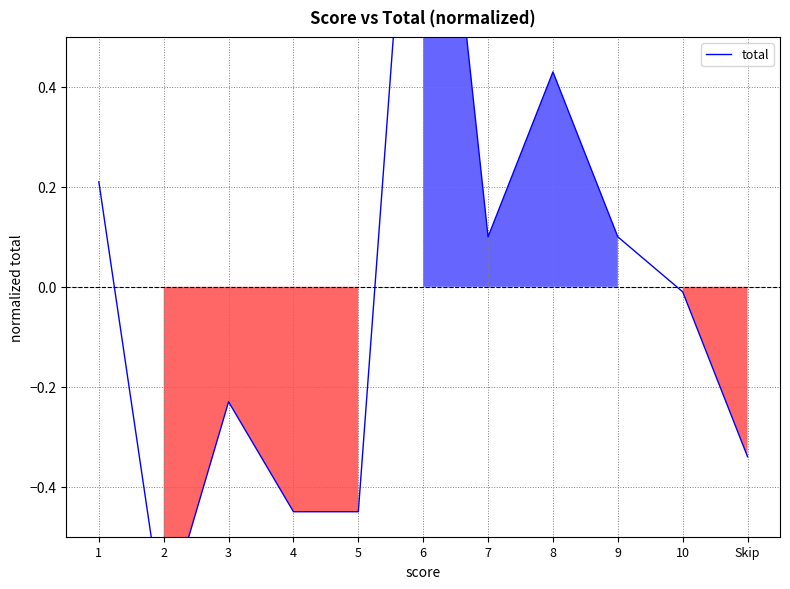

Is it true that the value at 4 is -0.5?

True